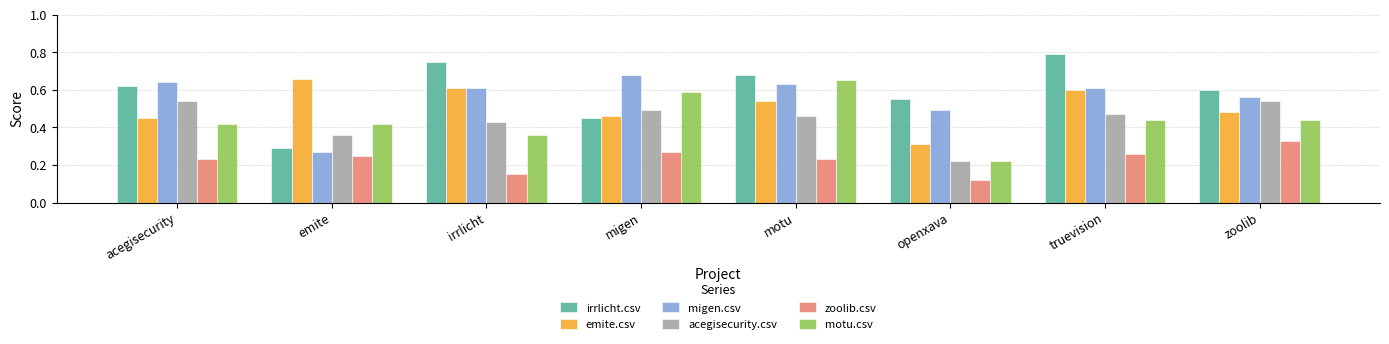

What is the sum of the irrlicht.csv values at openxava and acegisecurity?

1.2